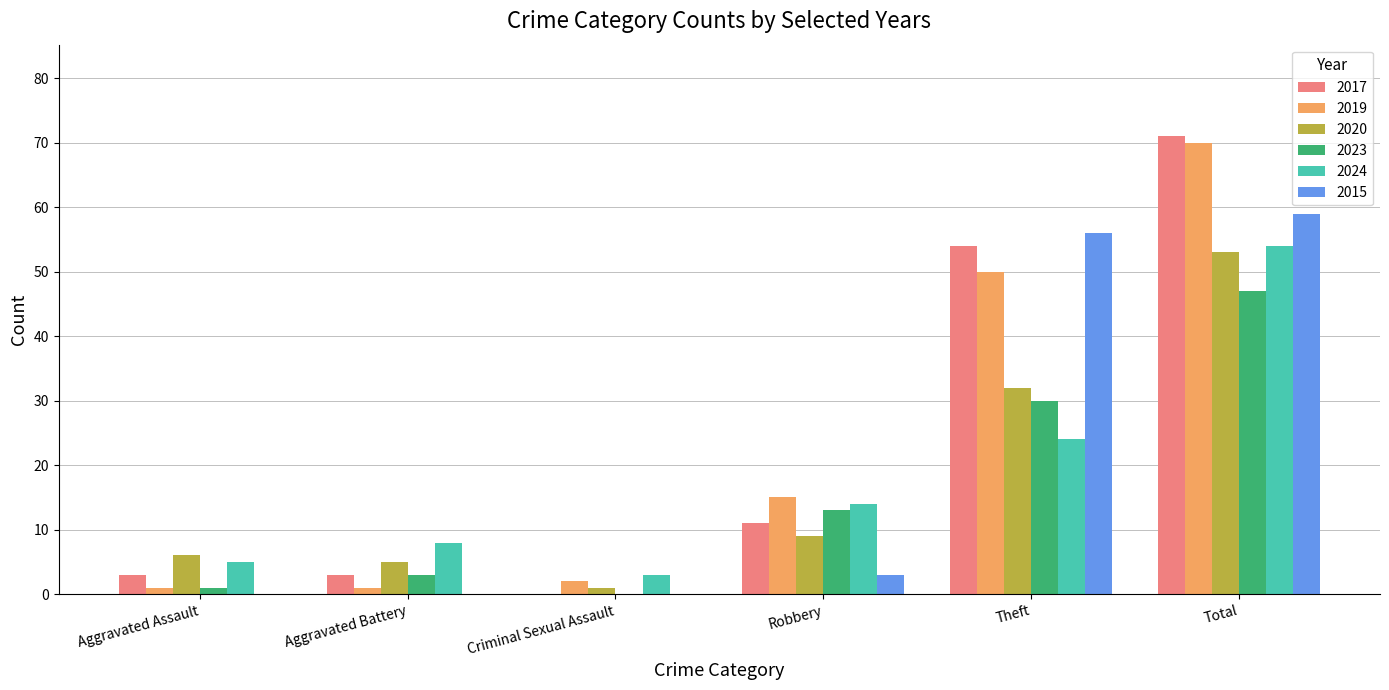

How many series are shown in this chart?

6